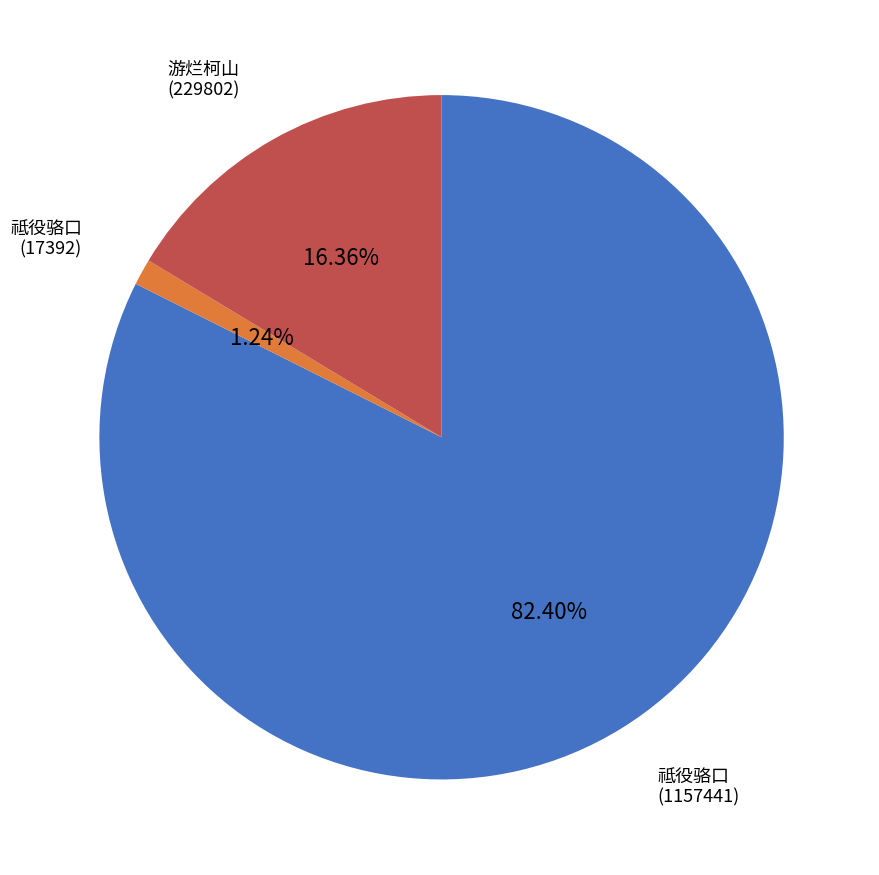

Is there a majority slice in this chart?

Yes